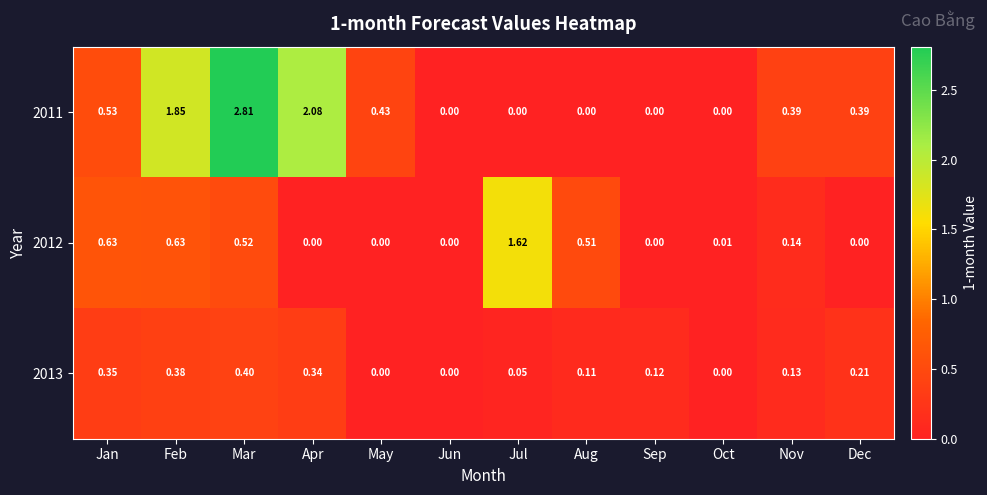

How many positive values does the 2013 series have?

9